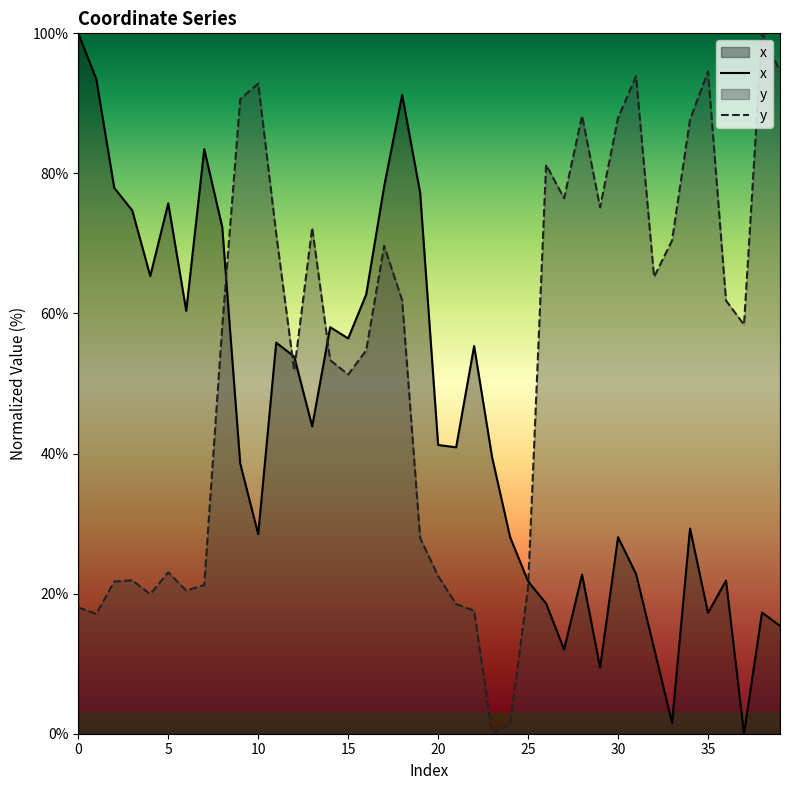

The value of y at 22 is 17.6. True or false?

True